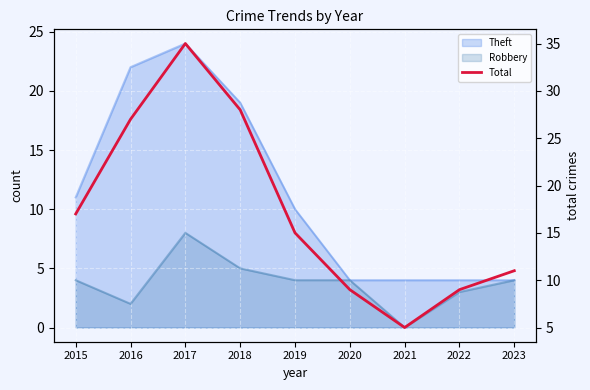

What is the value of the 9th point from the left?

11